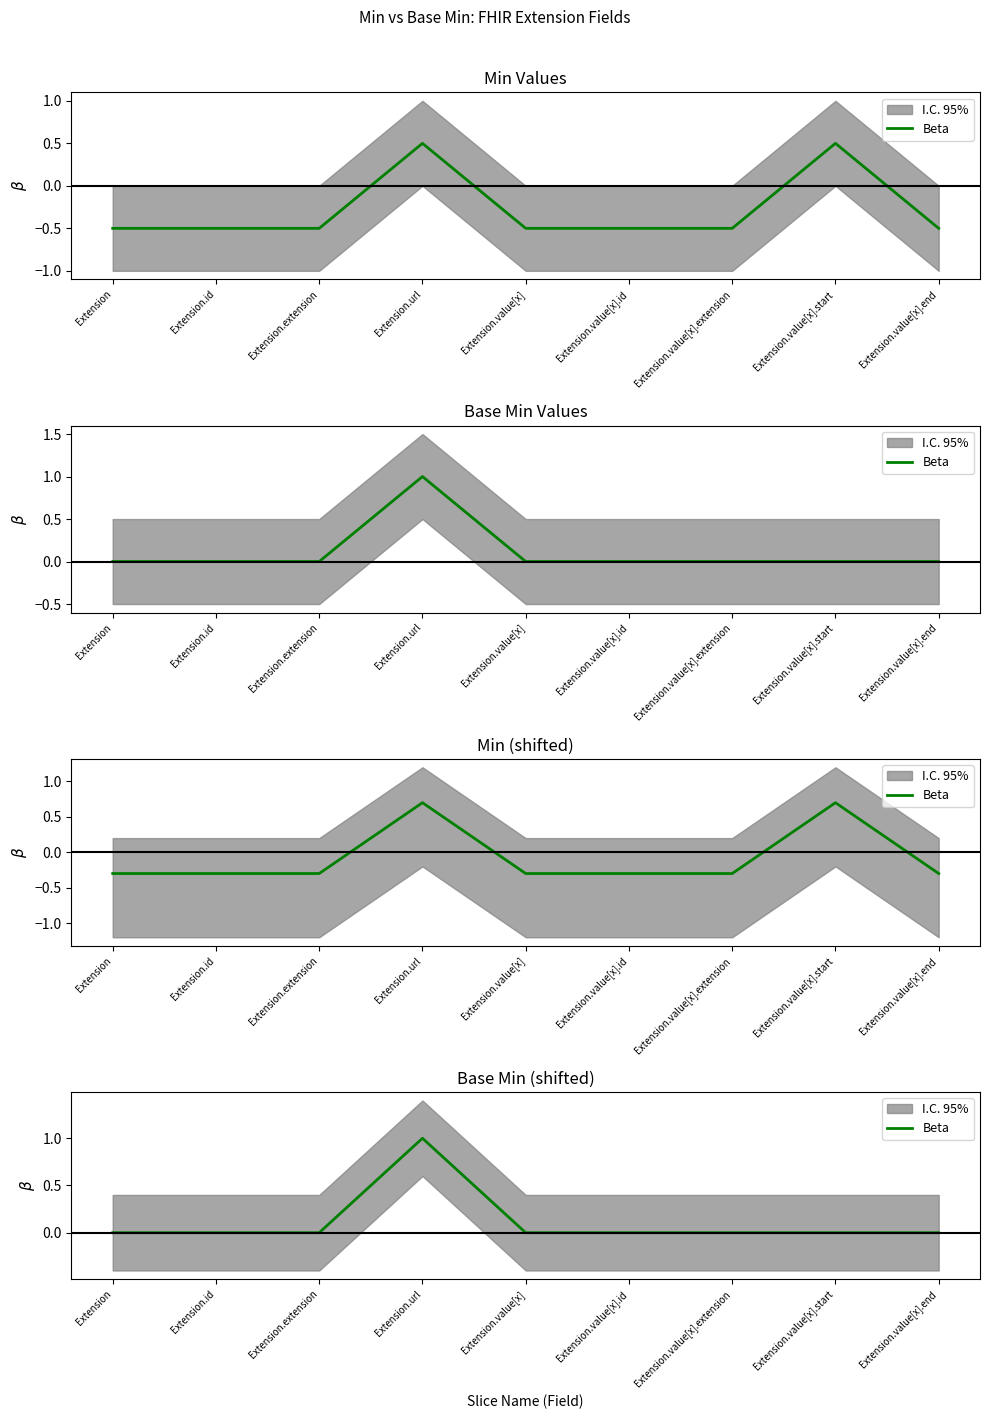

What is the sum of all values?

1